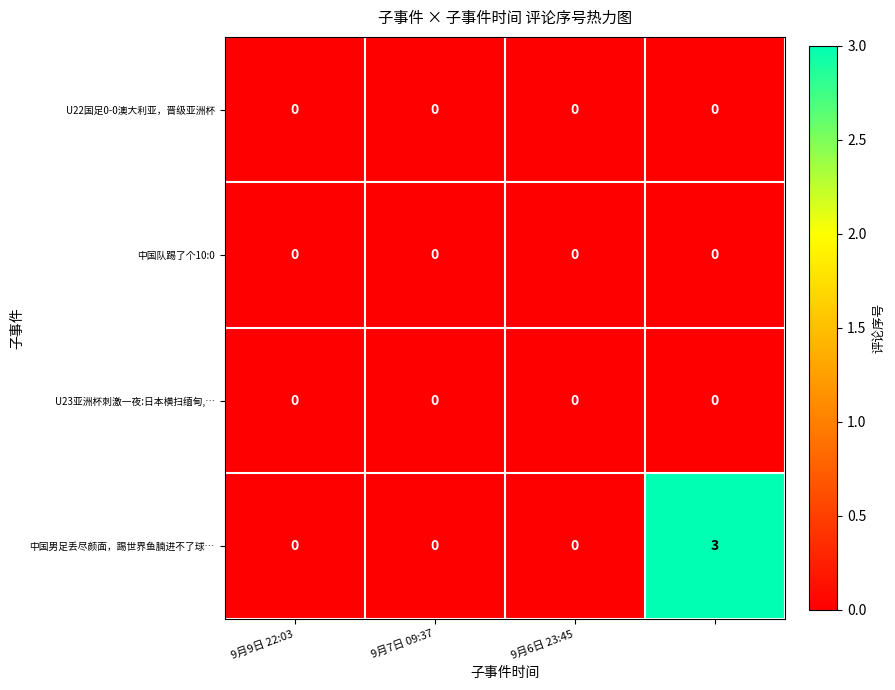

Which series has the largest total across all categories?

中国男足丢尽颜面，踢世界鱼腩进不了球…